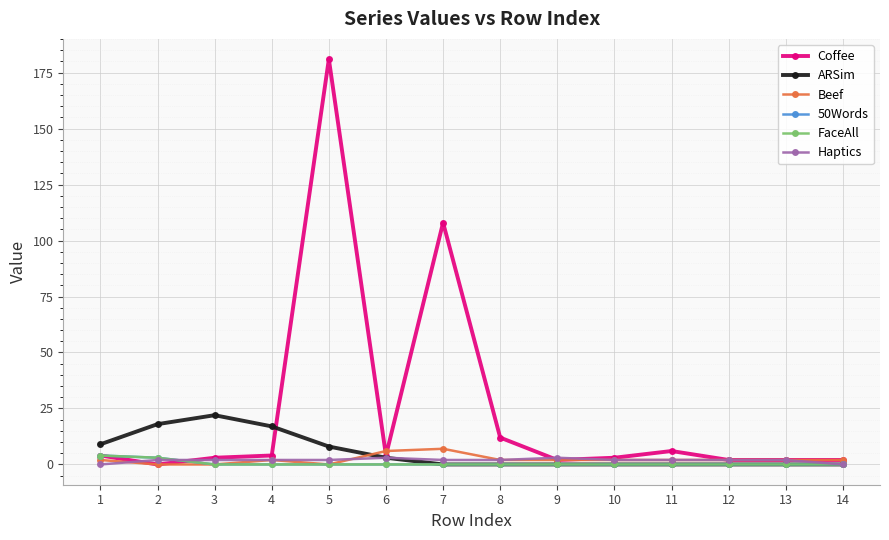

The Coffee series shows 2 at 13. True or false?

True